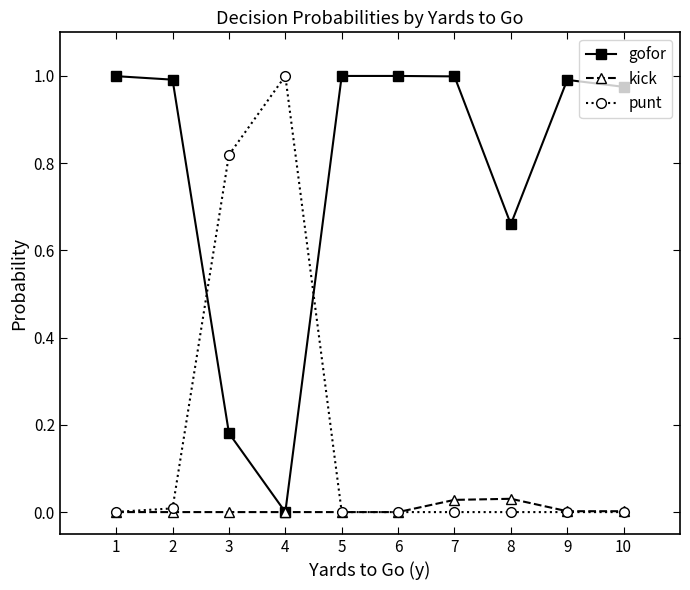

True or false: gofor and punt intersect in this chart.

True